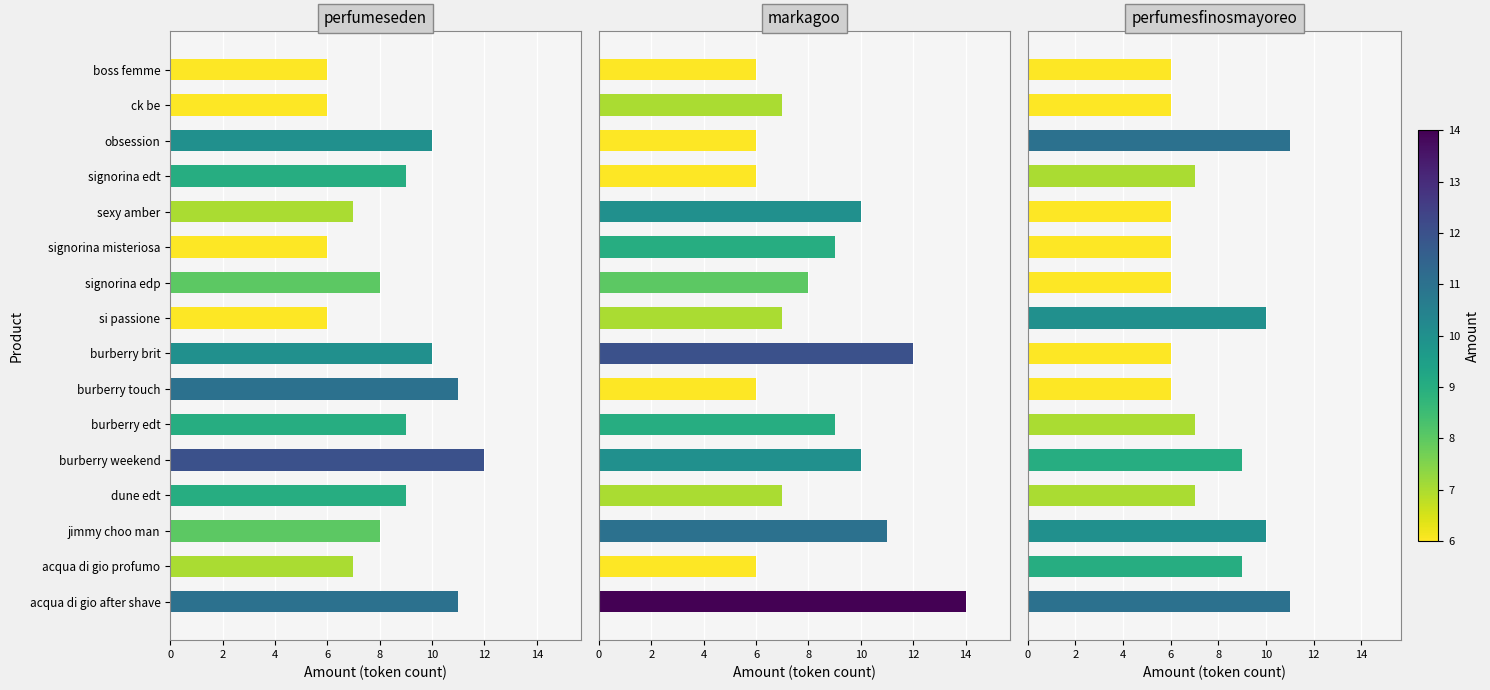

Reading left to right, extract all data points from this chart.

perfumeseden: 11	7	8	9	12	9	11	10	6	8	6	7	9	10	6	6
markagoo: 14	6	11	7	10	9	6	12	7	8	9	10	6	6	7	6
perfumesfinosmayoreo: 11	9	10	7	9	7	6	6	10	6	6	6	7	11	6	6